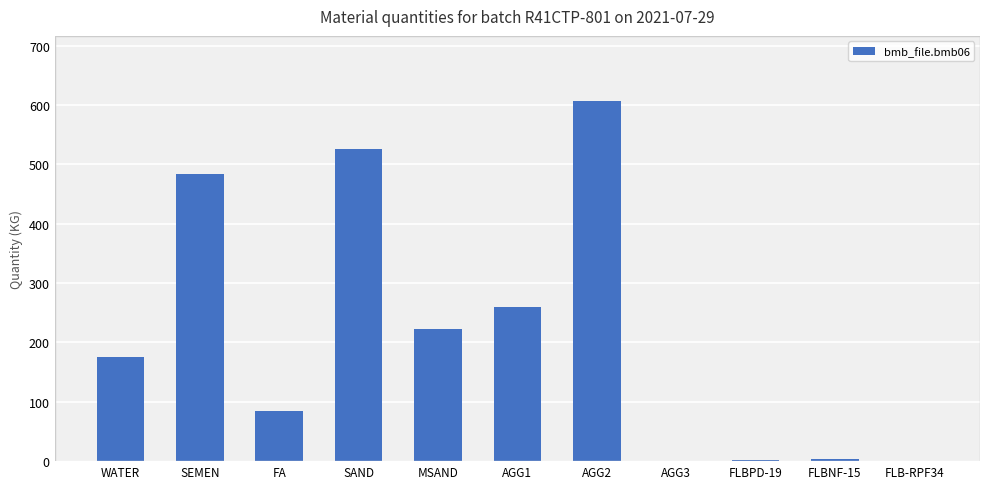

Where is the data nearest to the value 303?

AGG1